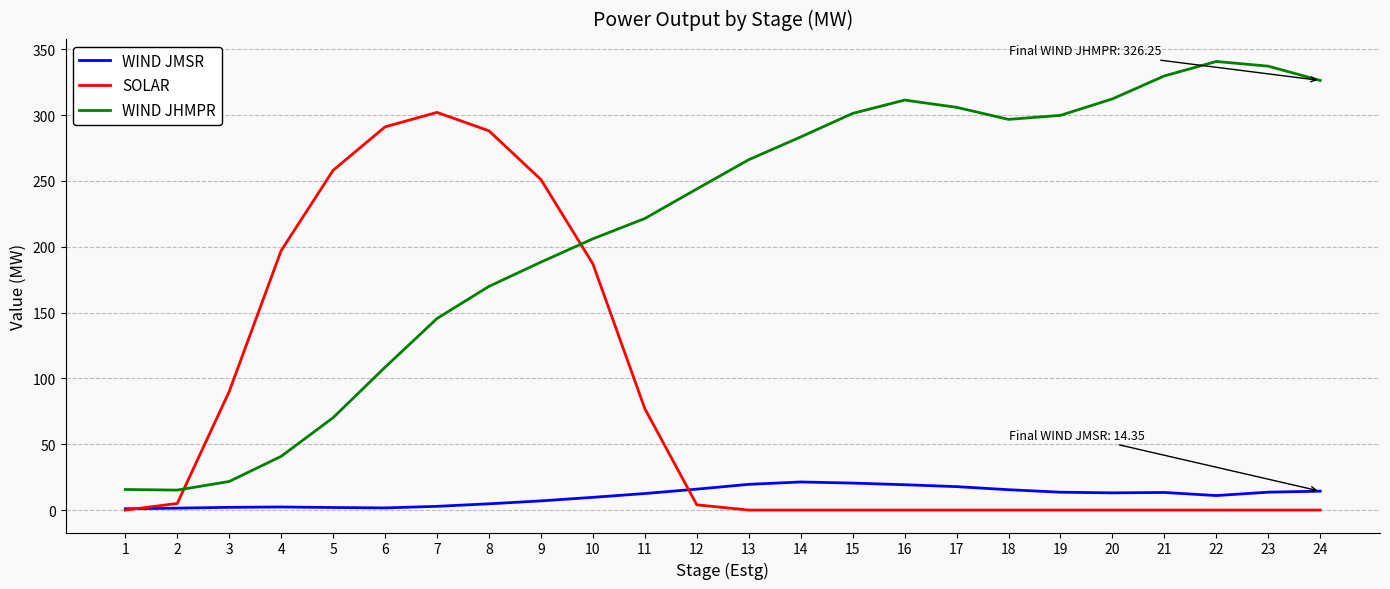

What is the highest value of the WIND JMSR series?

21.3